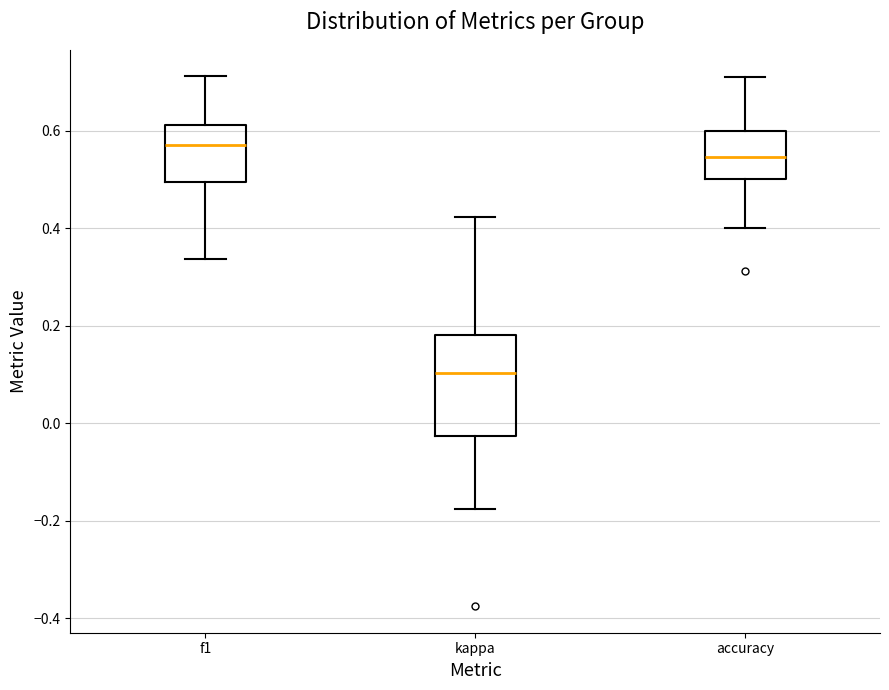

Where is the upper edge of the box for f1 on the y-axis? The values are not printed on the chart, so give them approximately, as read against the axis.

0.62